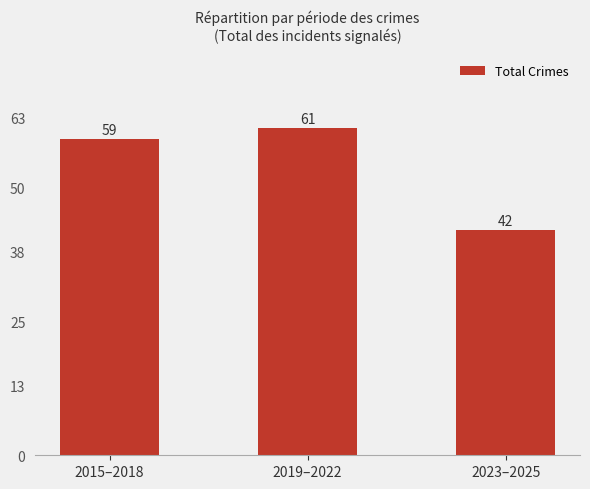

List the labels in order of value, smallest first.

2023–2025, 2015–2018, 2019–2022